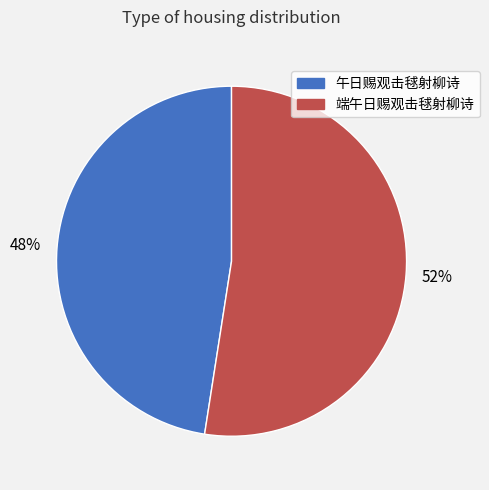

Rank the categories by value from lowest to highest.

午日赐观击毬射柳诗, 端午日赐观击毬射柳诗